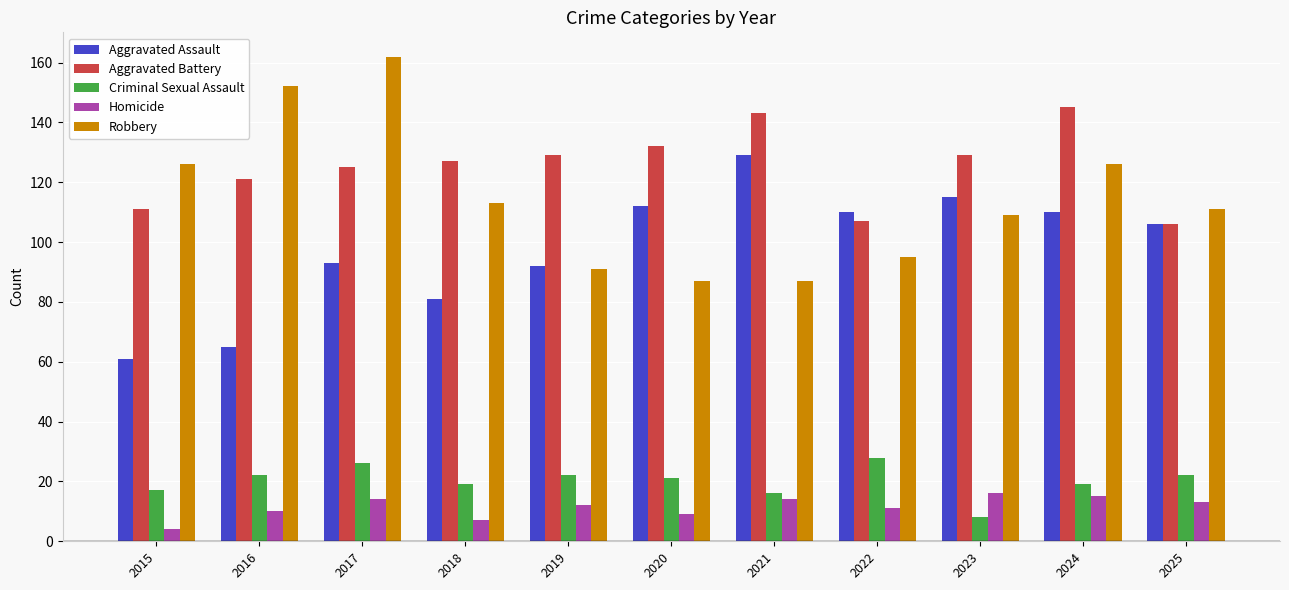

Reading left to right, what are all the values shown in this chart?

Aggravated Assault: 61	65	93	81	92	112	129	110	115	110	106
Aggravated Battery: 111	121	125	127	129	132	143	107	129	145	106
Criminal Sexual Assault: 17	22	26	19	22	21	16	28	8	19	22
Homicide: 4	10	14	7	12	9	14	11	16	15	13
Robbery: 126	152	162	113	91	87	87	95	109	126	111